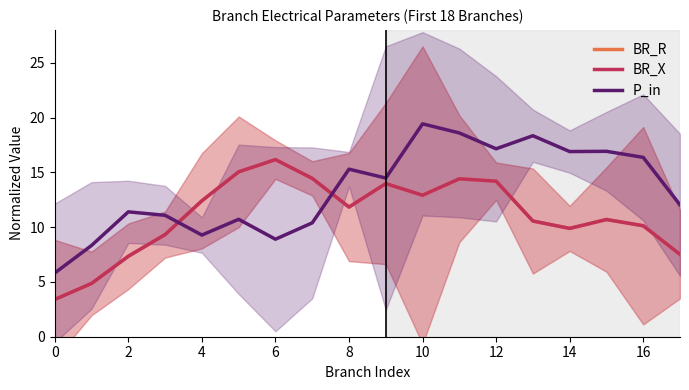

Where does the BR_R series first go above 11?

4